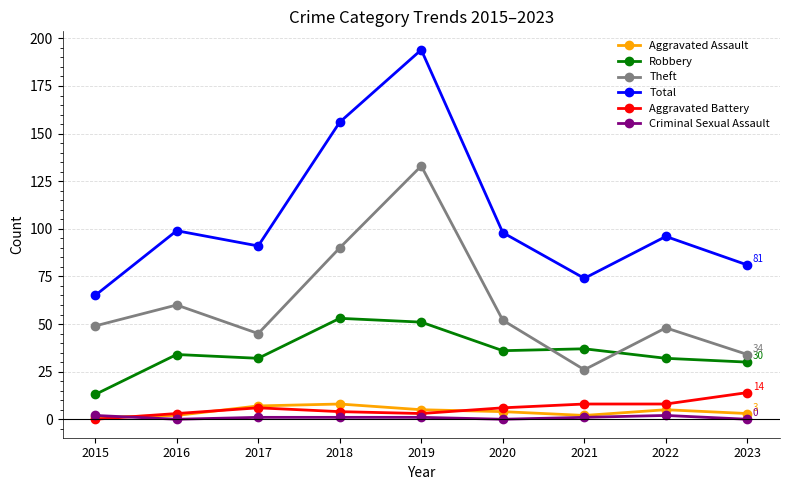

How many lines are shown in the chart?

6